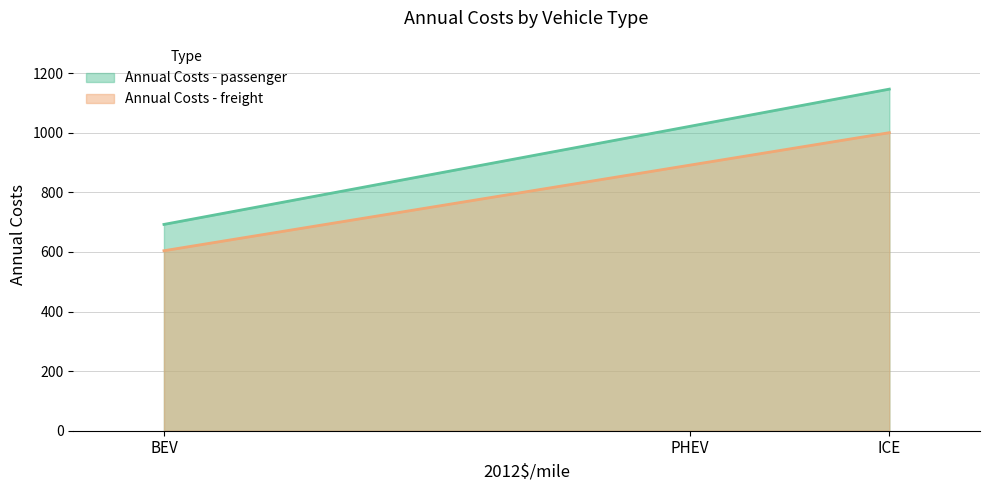

Does the chart display data point markers on the line(s)?

No